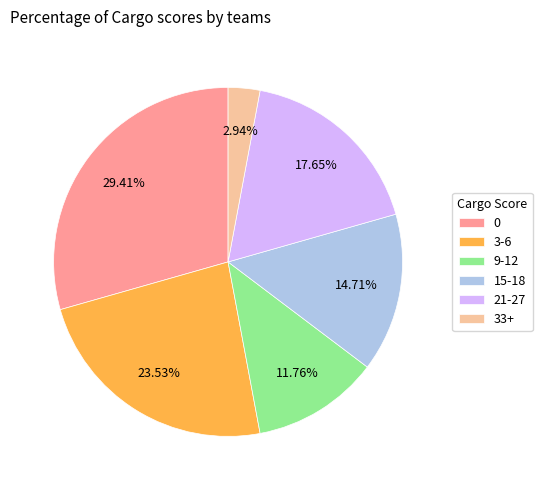

Between 21-27 and 3-6, which is larger?

3-6